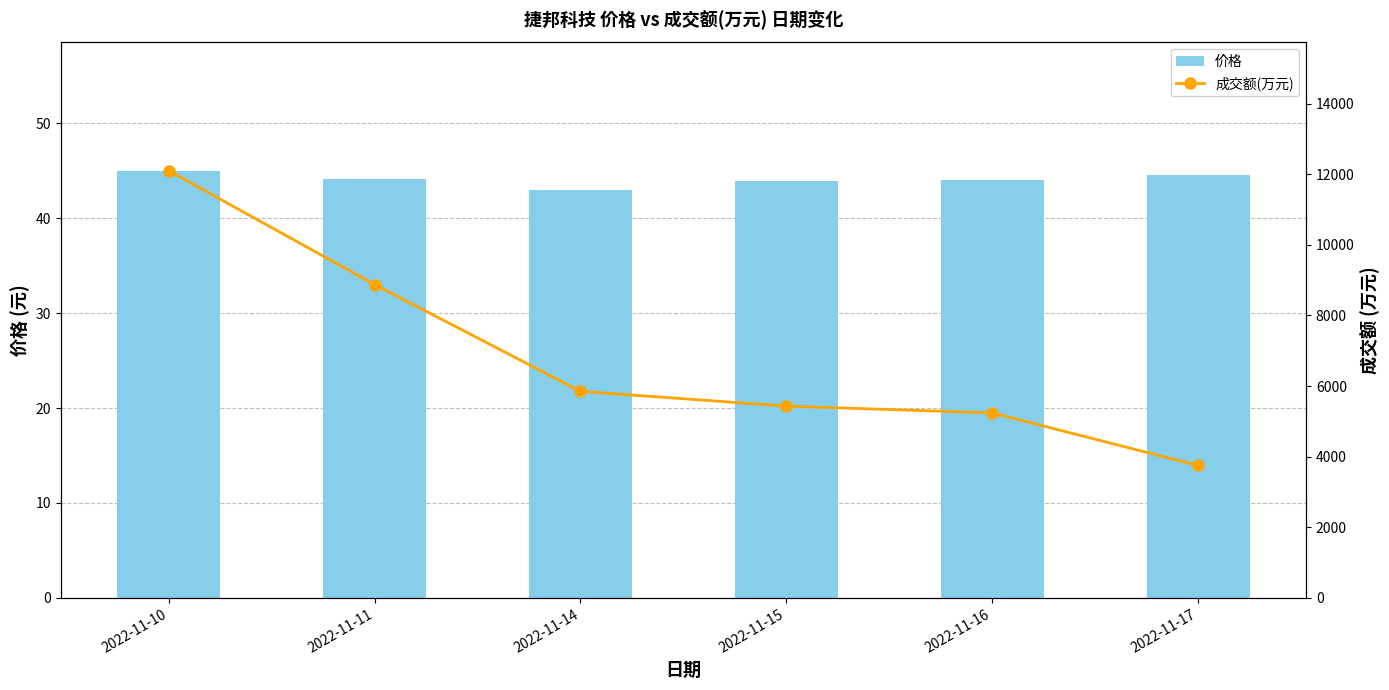

True or false: 价格 has a value of 27.8 at 2022-11-16.

False